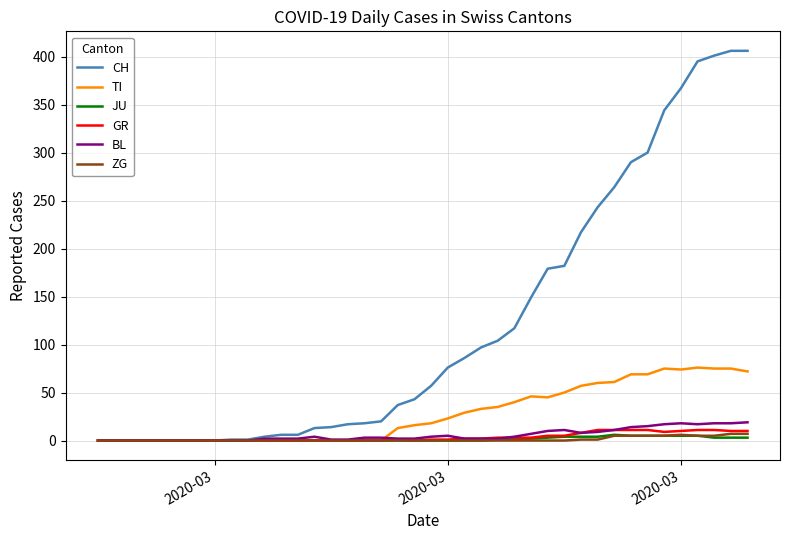

Which series has the largest total across all categories?

CH